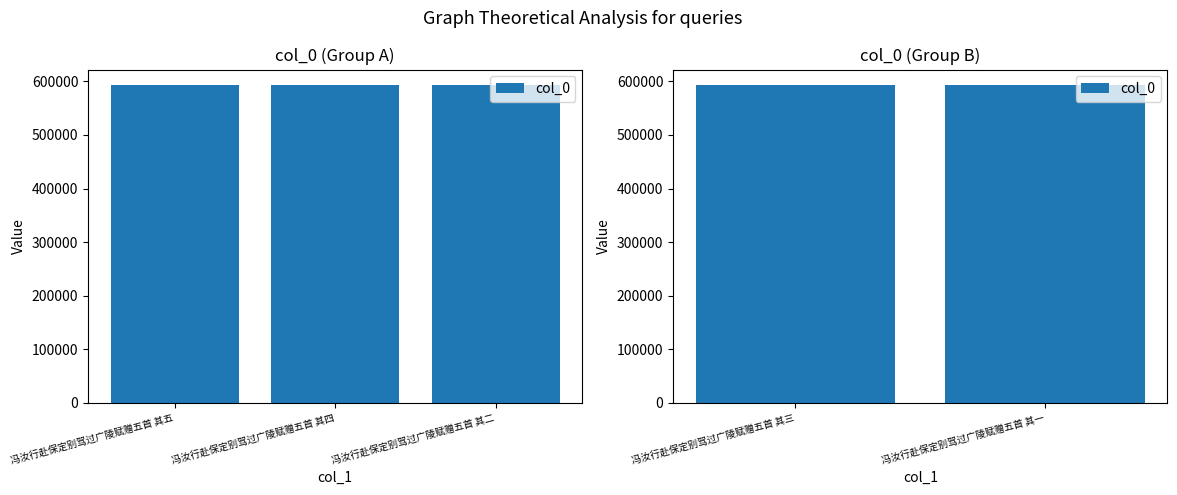

Between 冯汝行赴保定别驾过广陵赋赠五首 其三 and 冯汝行赴保定别驾过广陵赋赠五首 其一, which is larger?

冯汝行赴保定别驾过广陵赋赠五首 其三